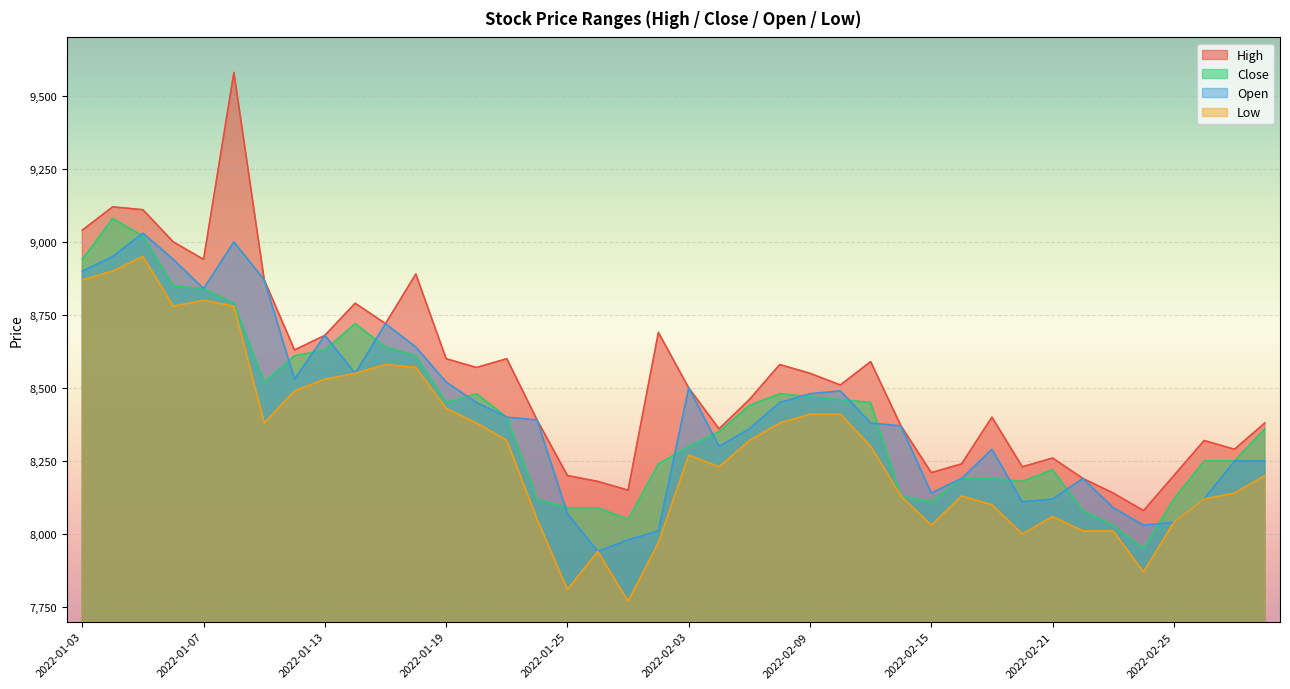

What is the sum of all Low values?

332010